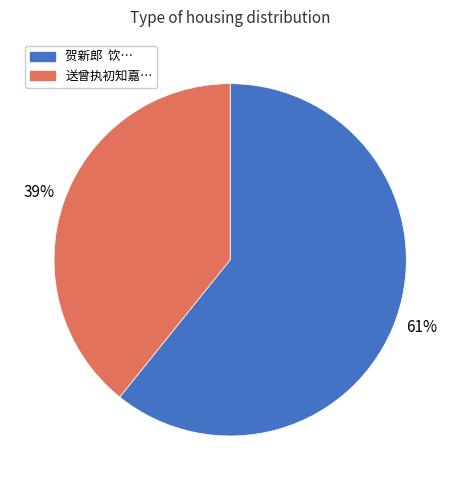

Is there a majority slice in this chart?

Yes